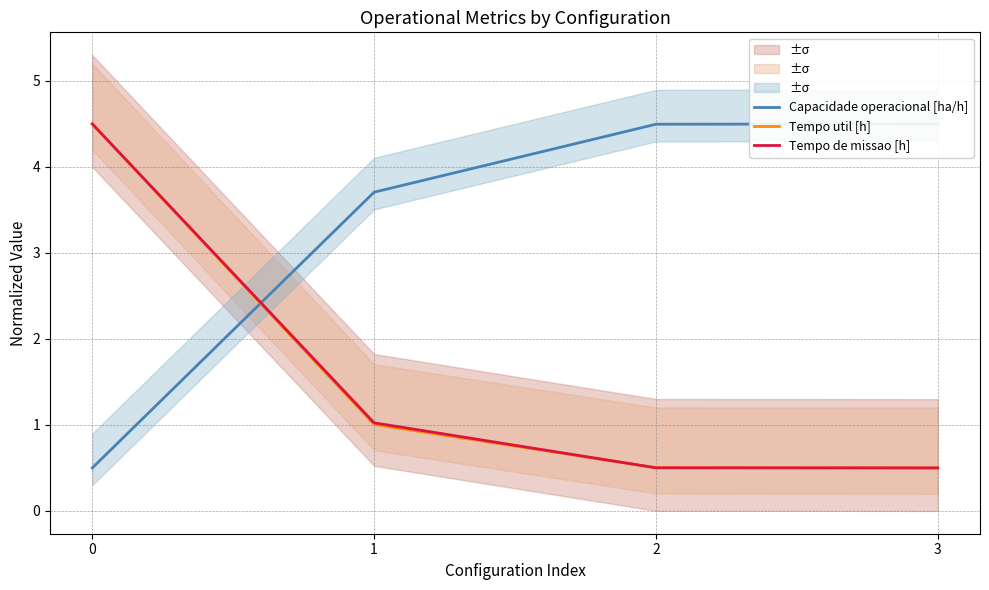

What is the value of the Tempo util [h] point at the 3rd from the left?

0.5